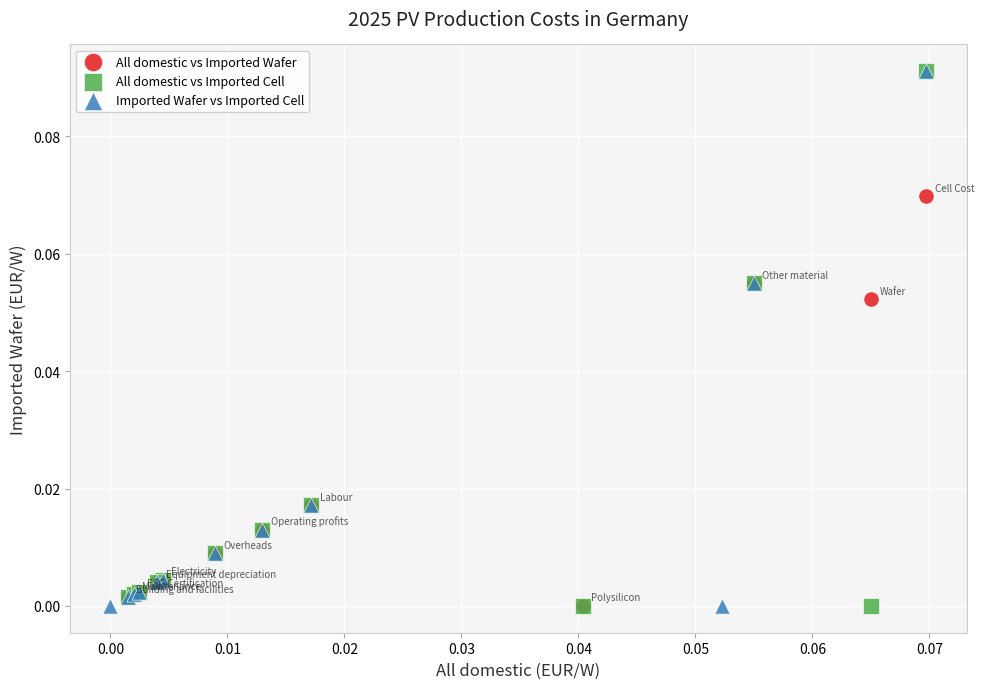

What are all the series names shown in the legend?

All domestic vs Imported Wafer, All domestic vs Imported Cell, Imported Wafer vs Imported Cell